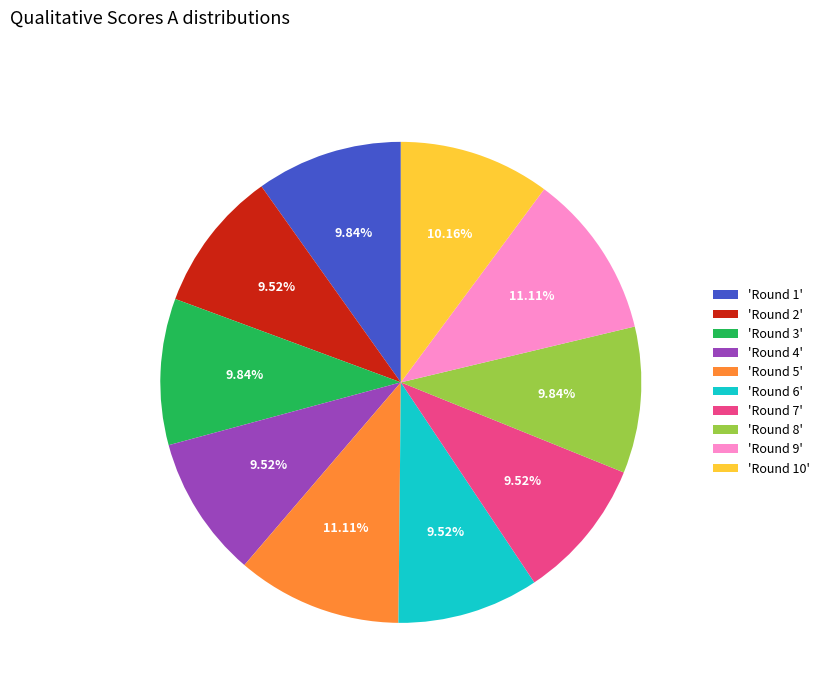

Do 'Round 9' and 'Round 5' together represent more than half of the pie?

No